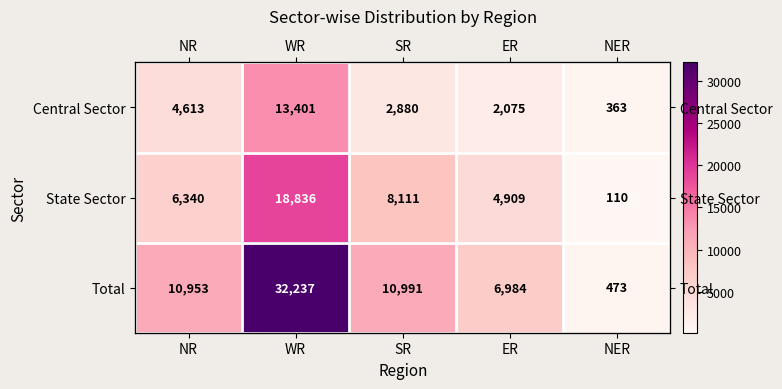

What is the greatest value displayed?

32237